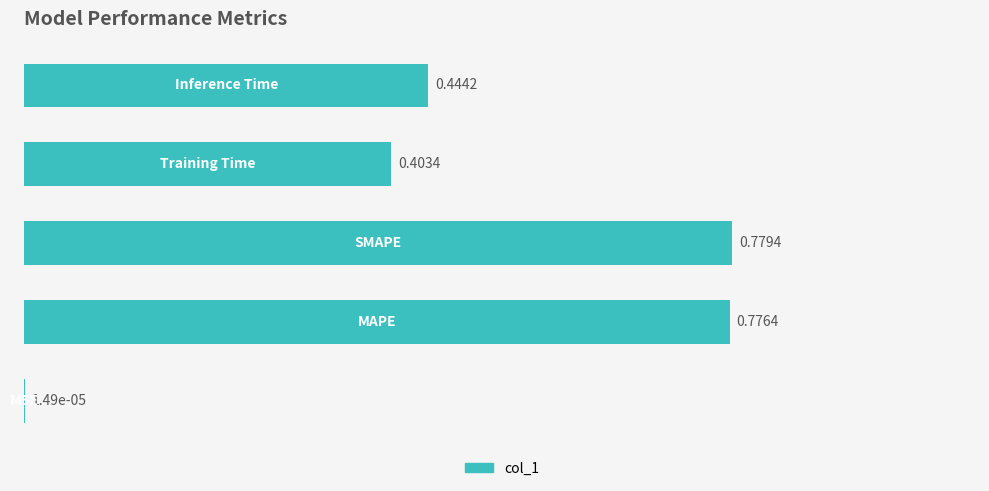

What is the sum of all values?

2.4